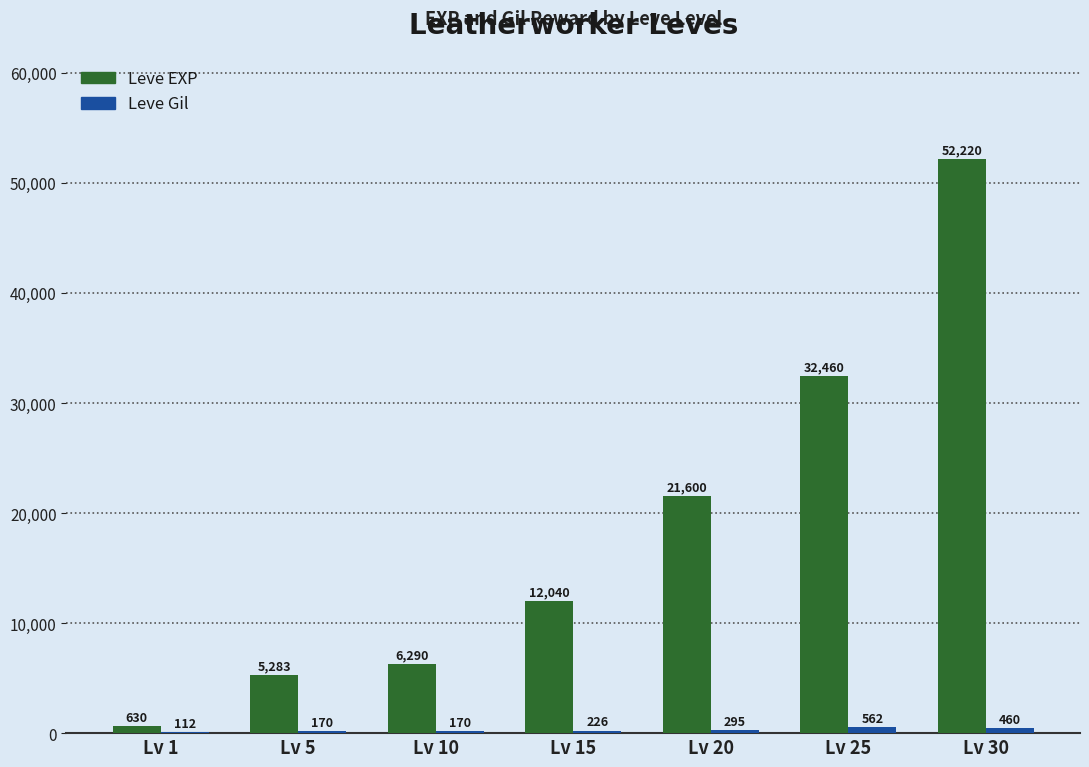

What is the total value across all series at Lv 20?

21895